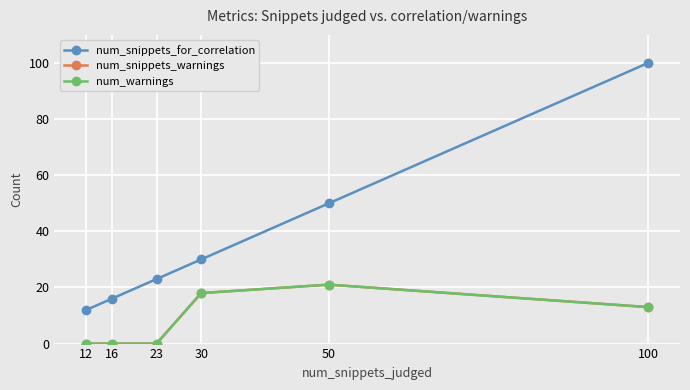

Which series changed the most between 12 and 23?

num_snippets_for_correlation